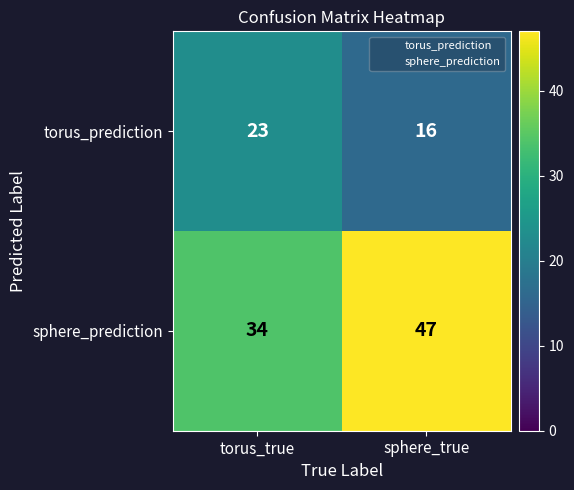

Is the value of torus_prediction at sphere_true greater than the value of sphere_prediction at torus_true?

No